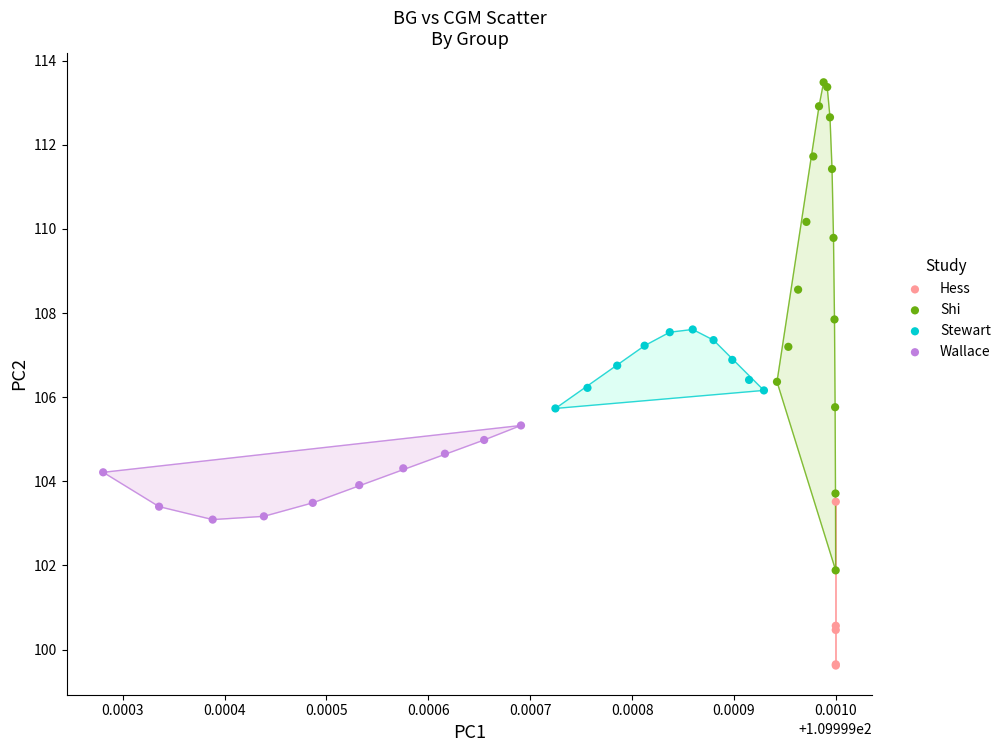

Which series contains the lowest Y value?

Hess